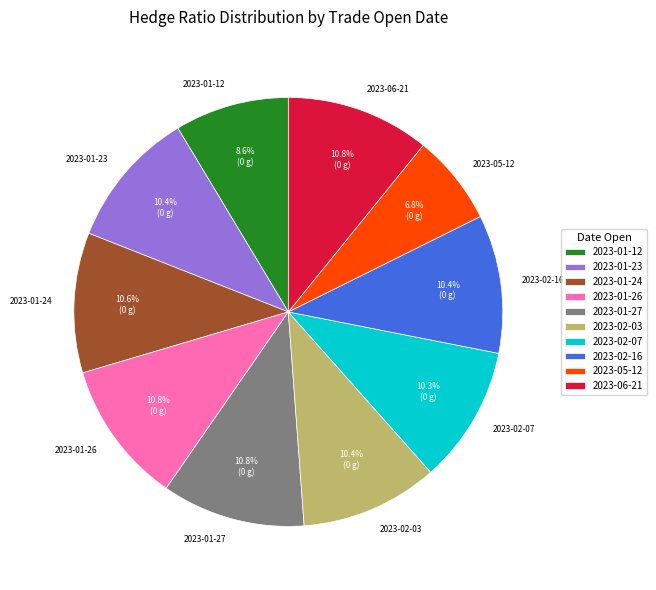

Count the number of slices in the pie.

10